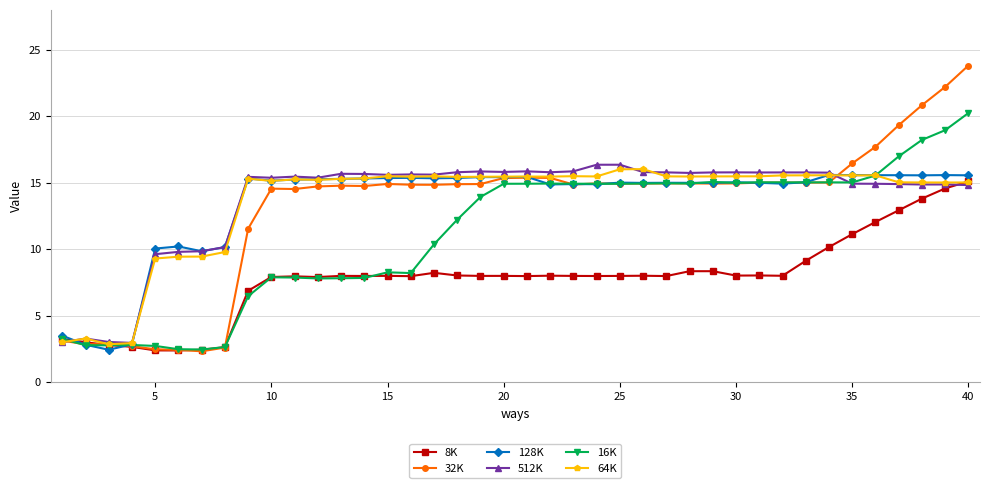

True or false: 8K has more than 0 interior local peaks.

True